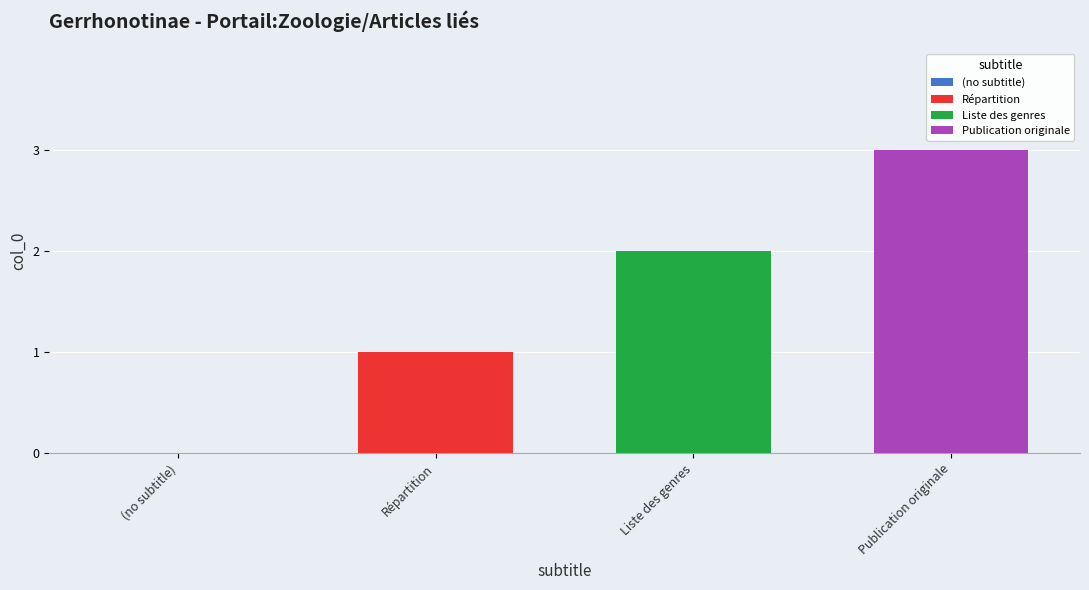

Is it true that Liste des genres equals 3 at Liste des genres?

False